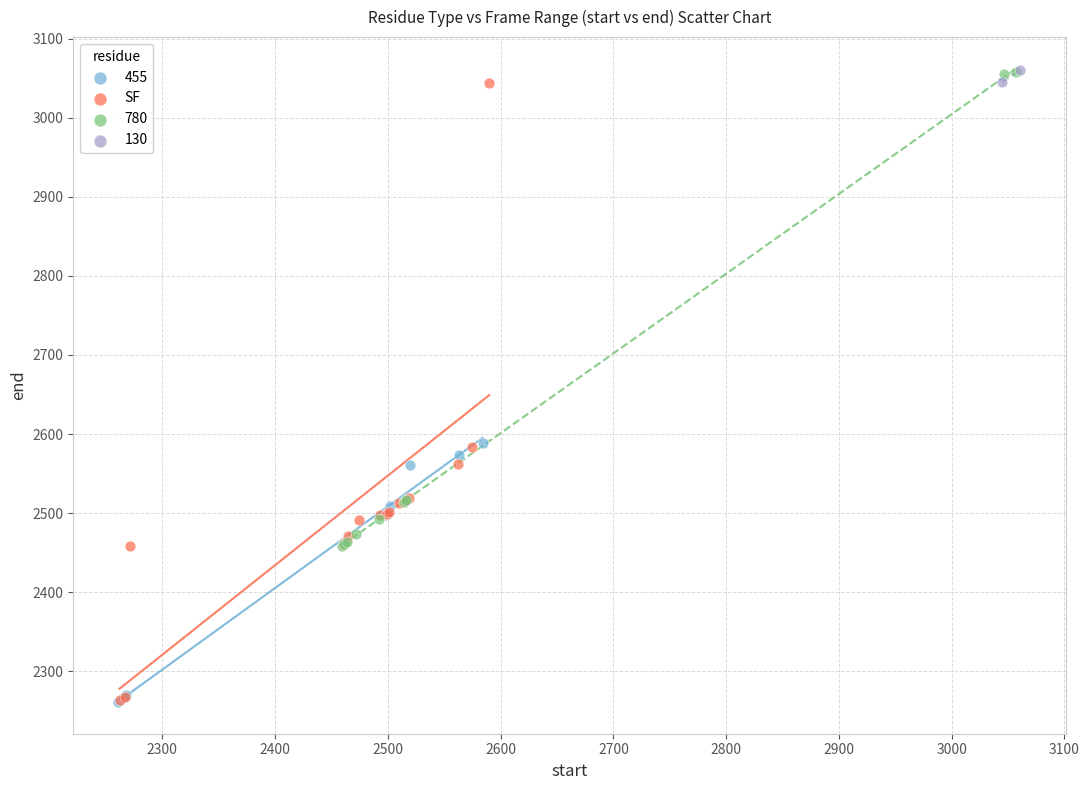

What are all the series names shown in the legend?

455, SF, 780, 130